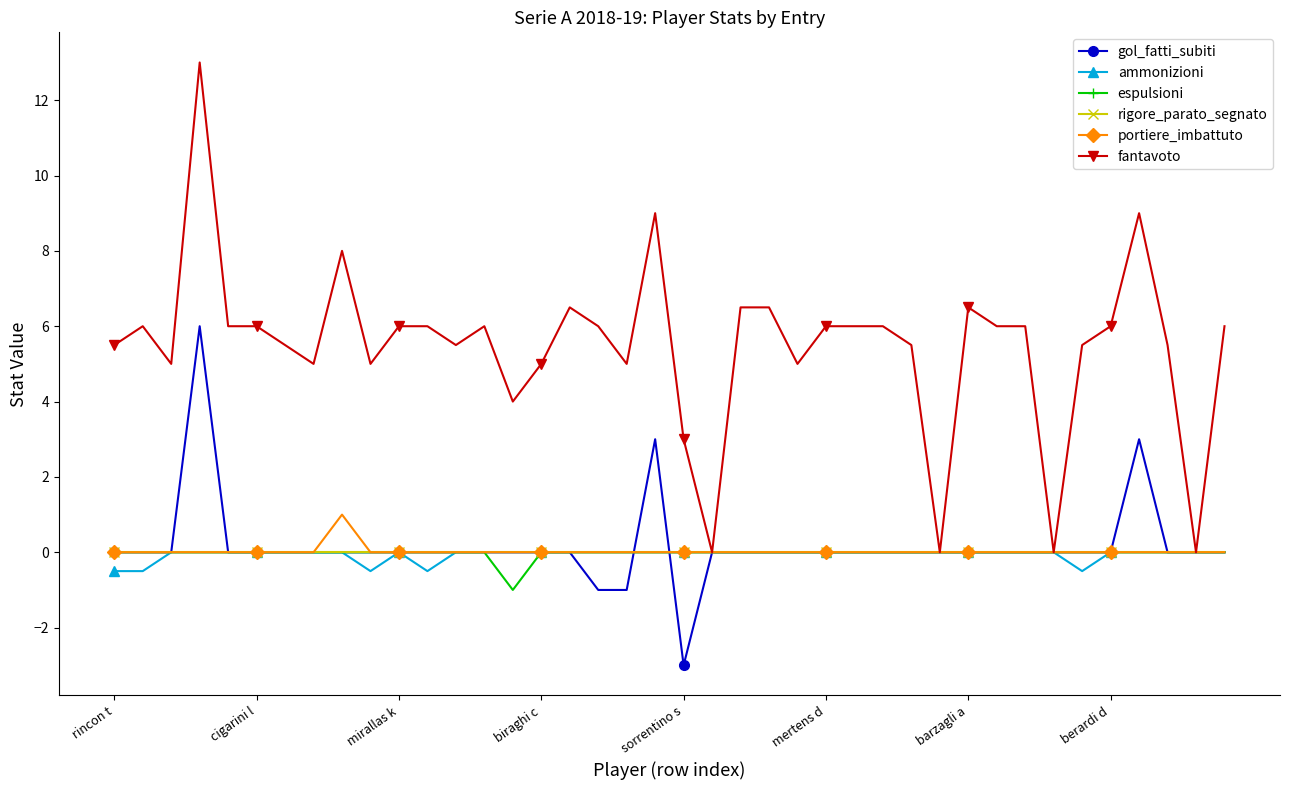

Which series has the largest total across all categories?

fantavoto